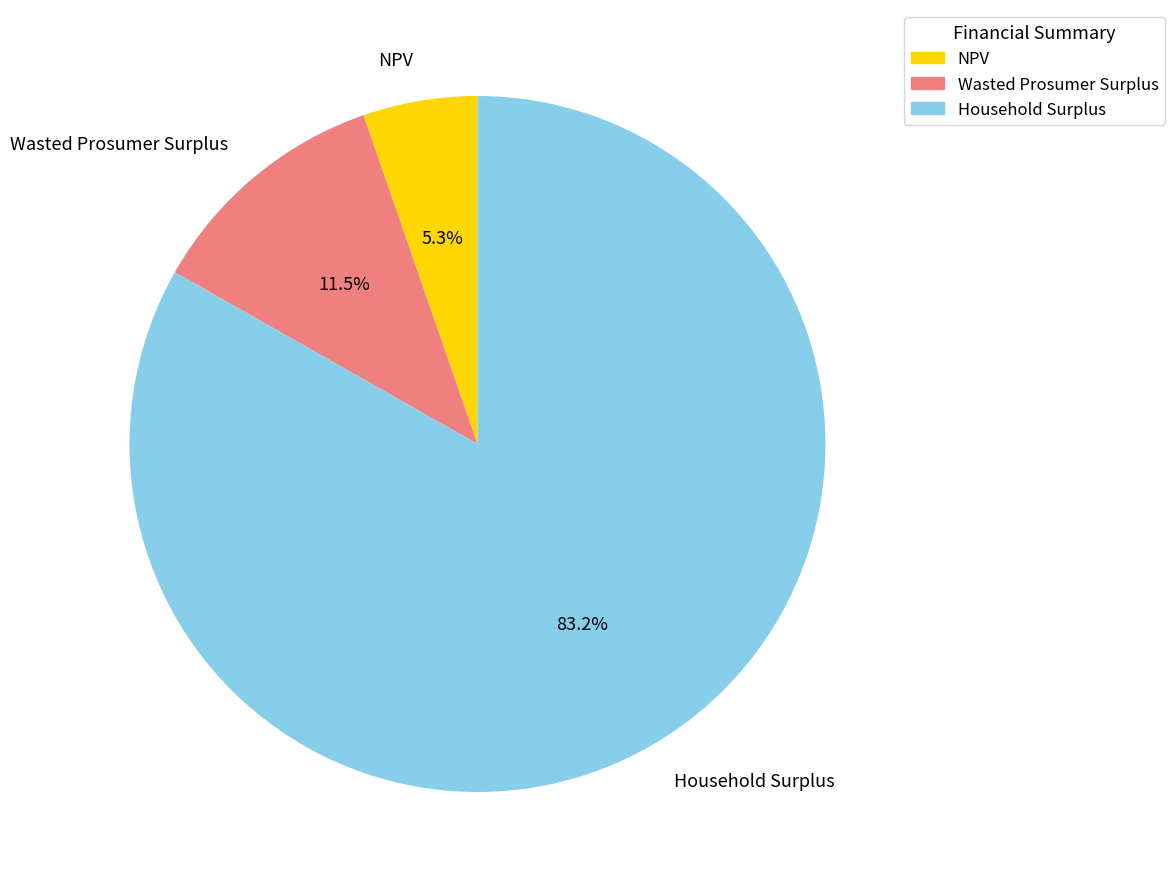

How many slices are in this pie chart?

3